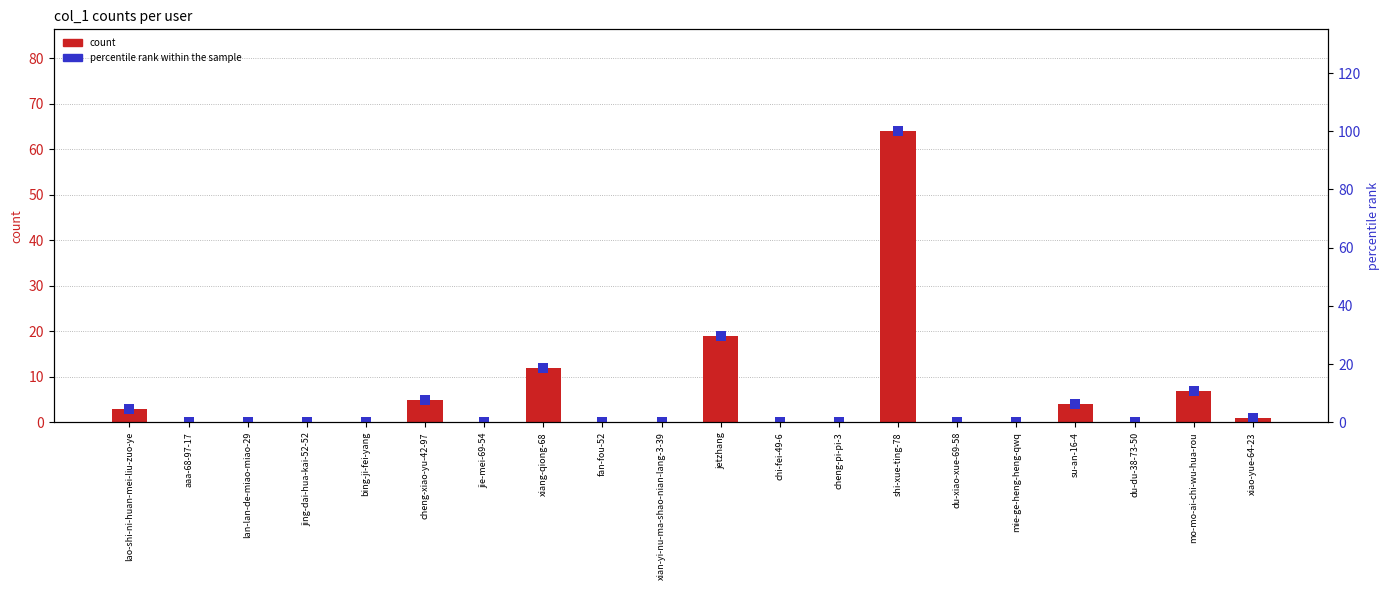

Rank the series by their average value, from highest to lowest.

percentile rank within the sample, count